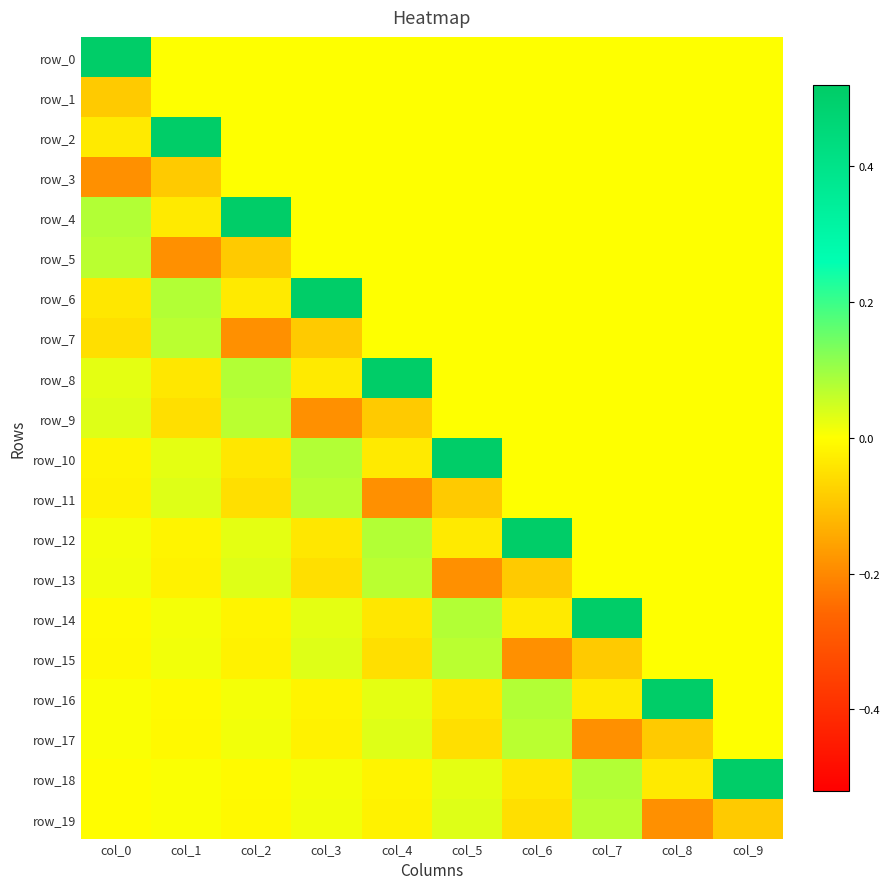

Rank the categories by row_8 value from lowest to highest.

col_1, col_3, col_5, col_6, col_7, col_8, col_9, col_0, col_2, col_4